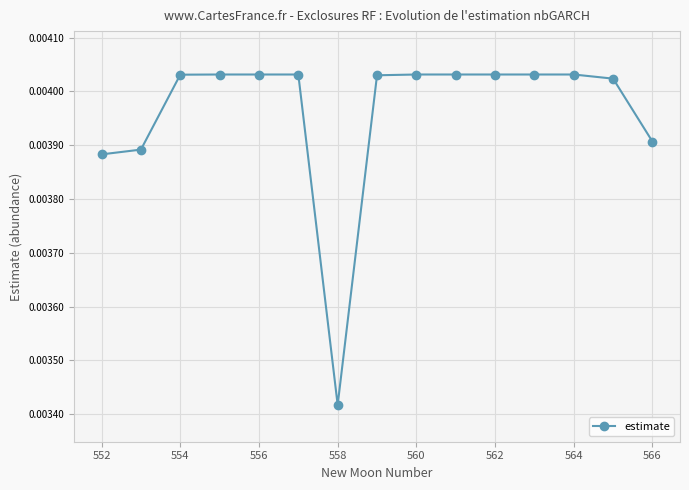

How many values are between 0 and 1?

15